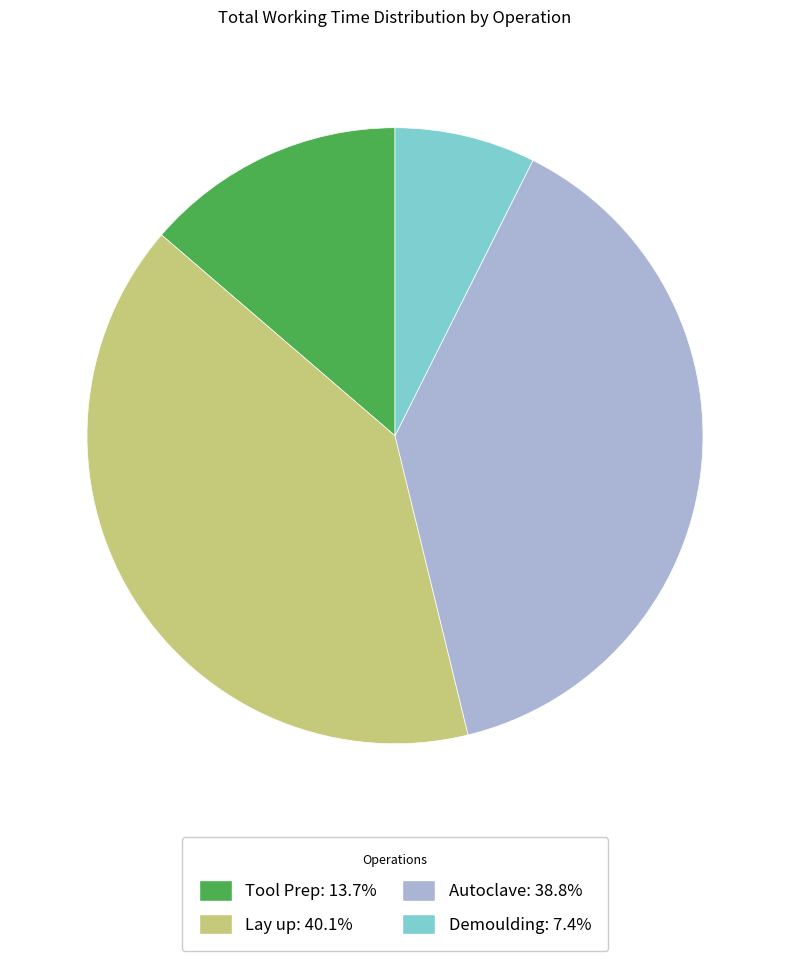

Combined, do Demoulding: 7.4% and Tool Prep: 13.7% account for over 50%?

No